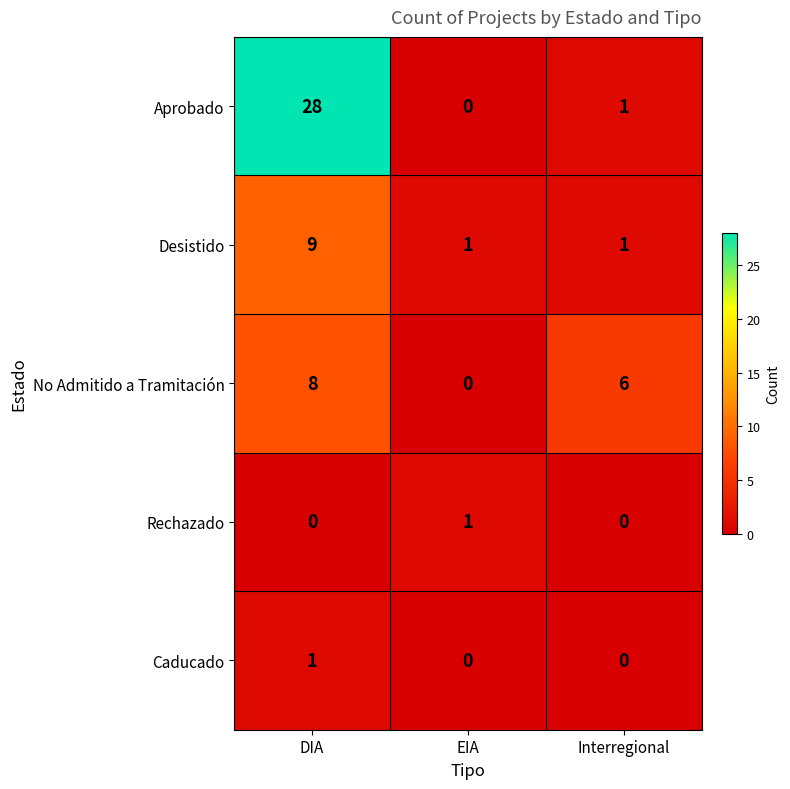

Which series changed the most between EIA and Interregional?

No Admitido a Tramitación